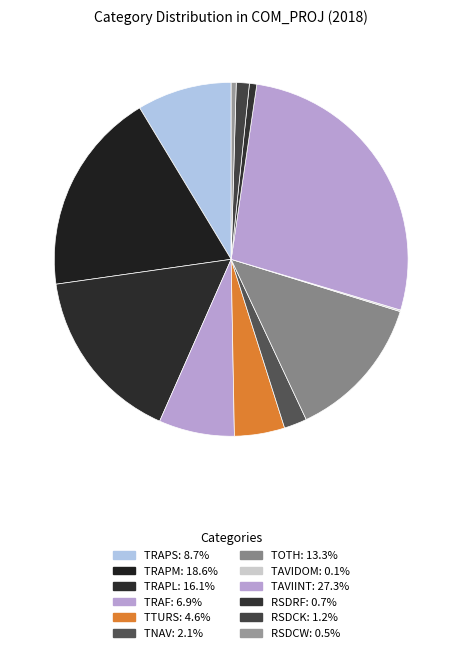

How many segments does this pie chart have?

12